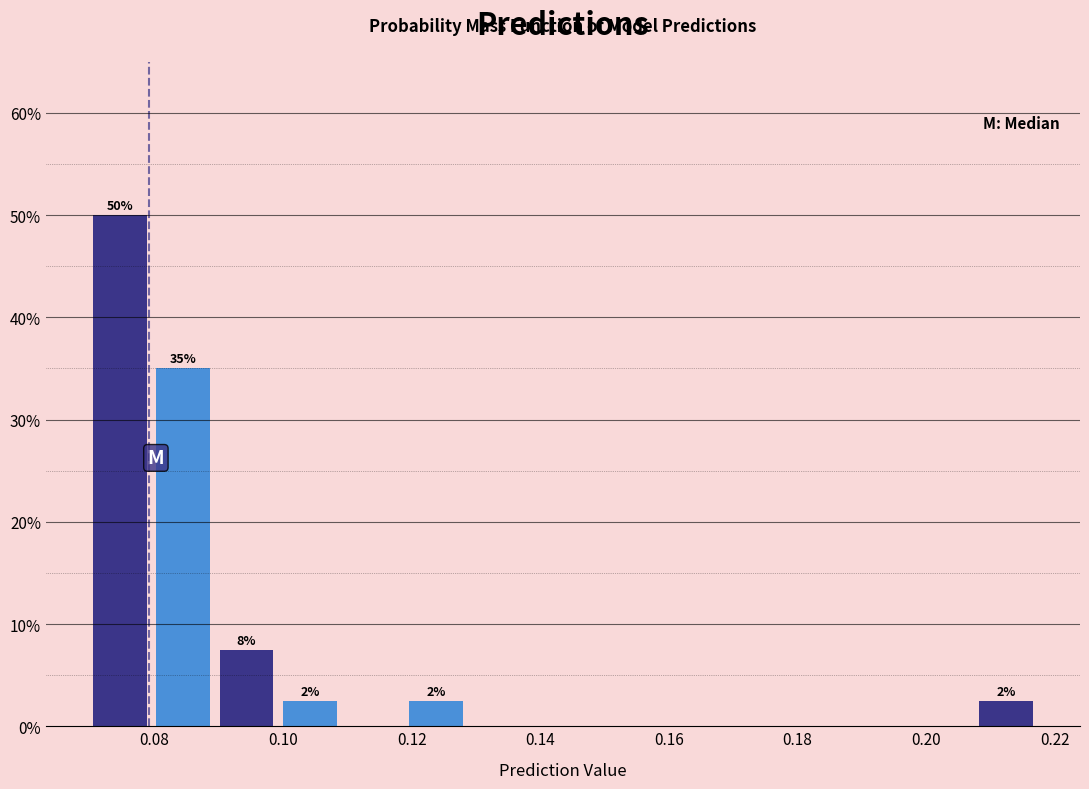

Which range on the x-axis has the tallest bar?

0.070 to 0.080